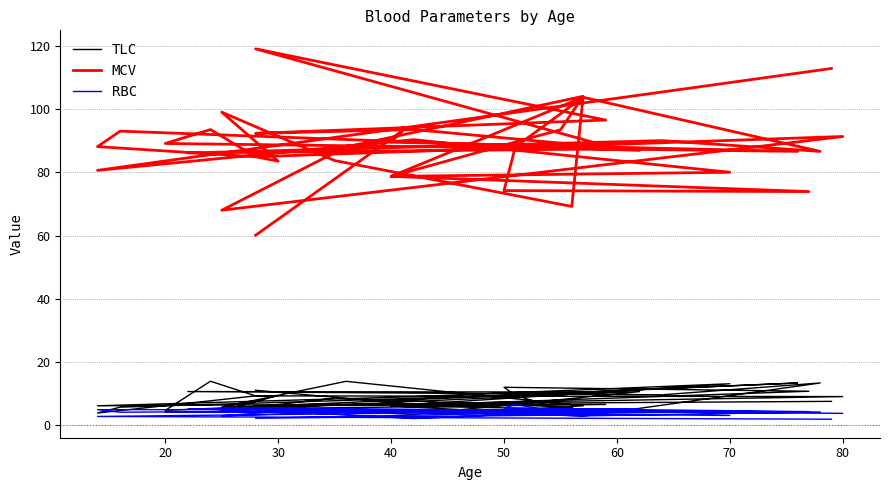

List the series in order of their peak value, lowest first.

RBC, TLC, MCV